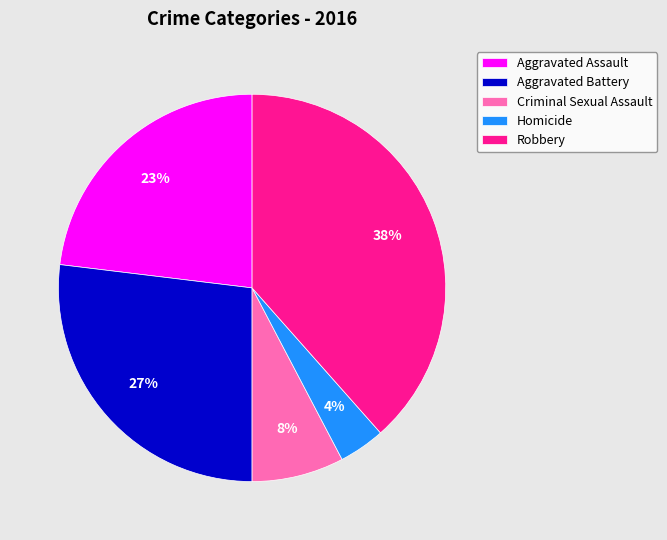

What is the largest slice in the pie chart?

Robbery